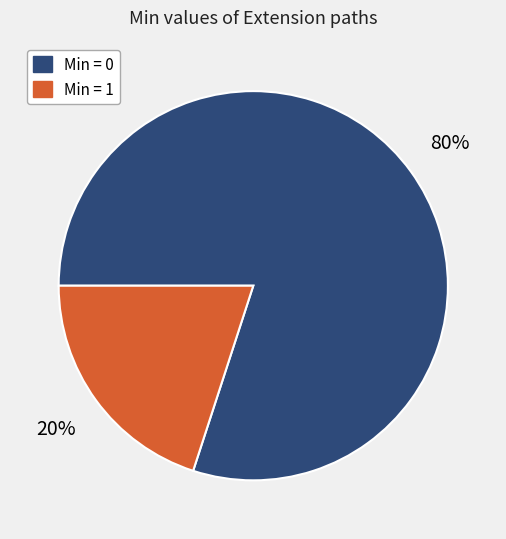

Does any single category account for the majority?

Yes